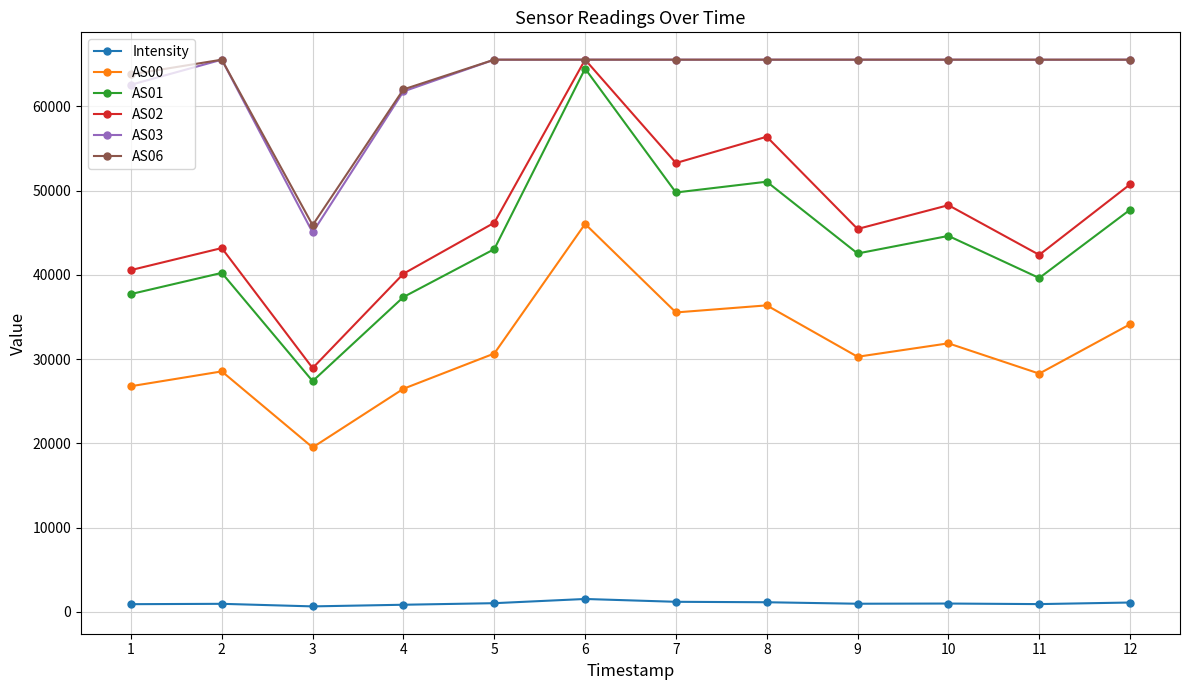

What is the value of the AS02 point at the 11th from the left?

42367.0